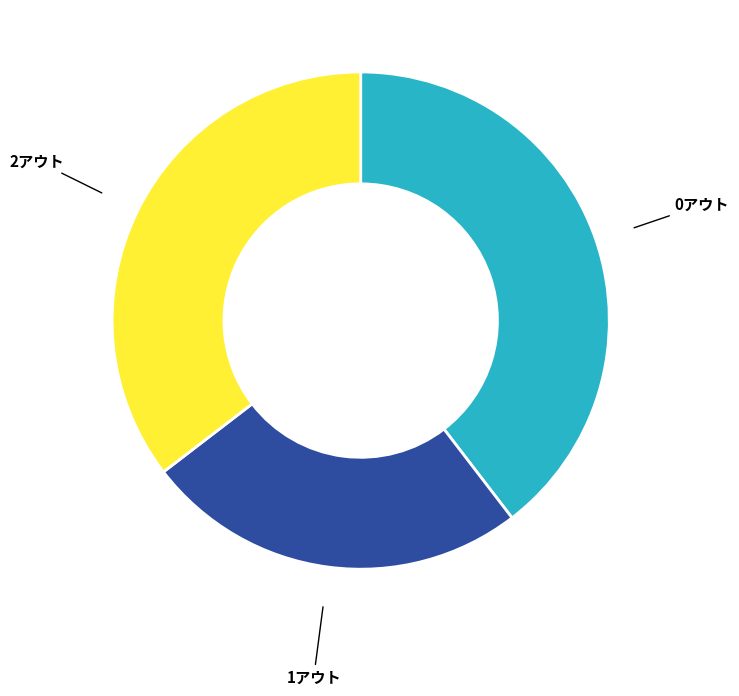

How many slices are in this pie chart?

3